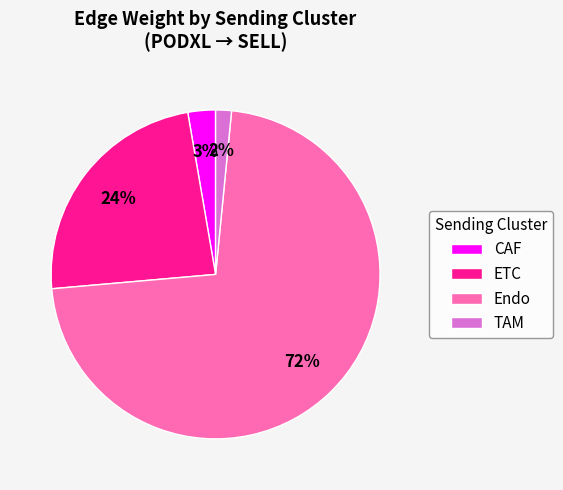

What is the smallest slice in the pie chart?

TAM